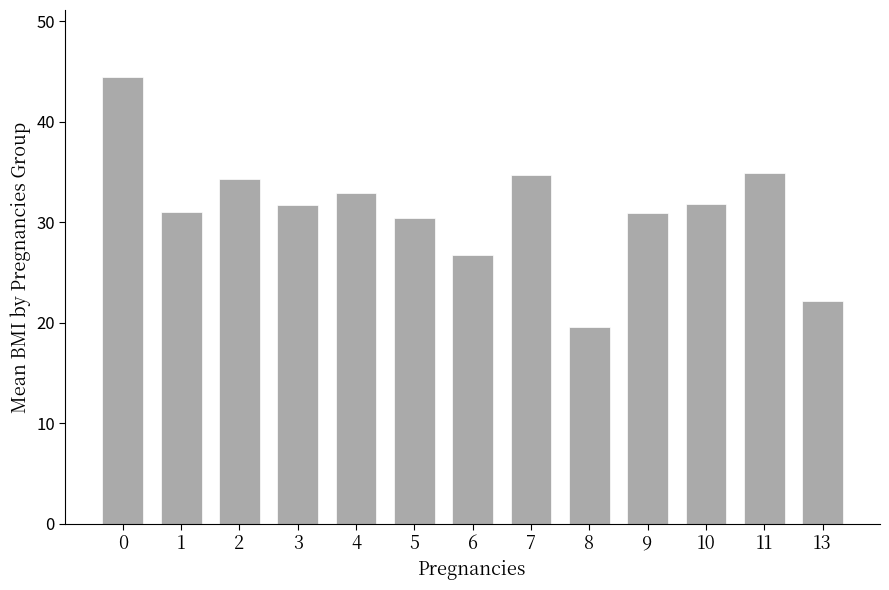

What is the ratio of the value at 13 to the value at 8?

1.1